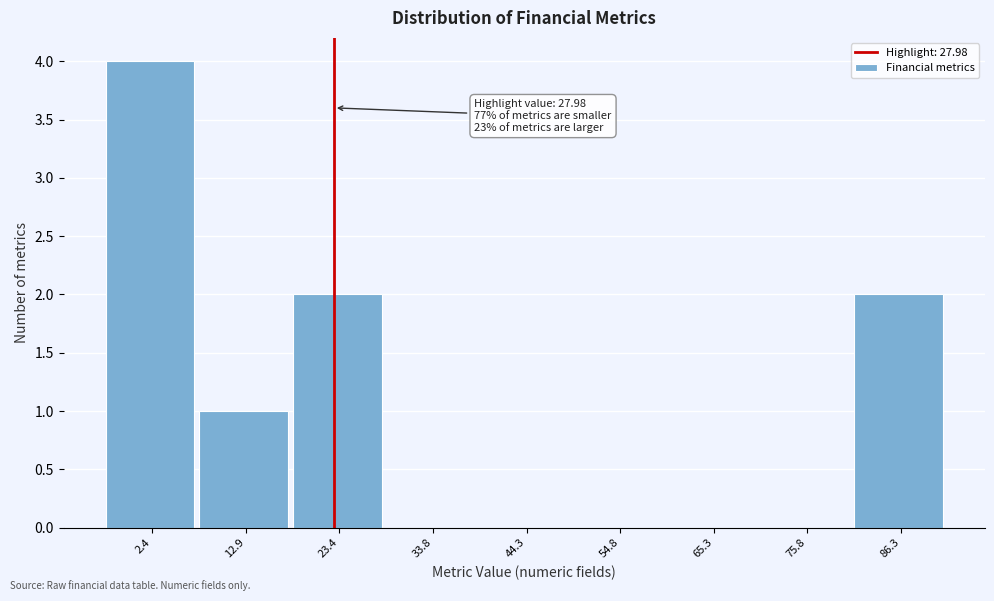

Reading left to right, extract all data points from this chart.

2.4=4	12.9=1	23.4=2	33.8=0	44.3=0	54.8=0	65.3=0	75.8=0	86.3=2